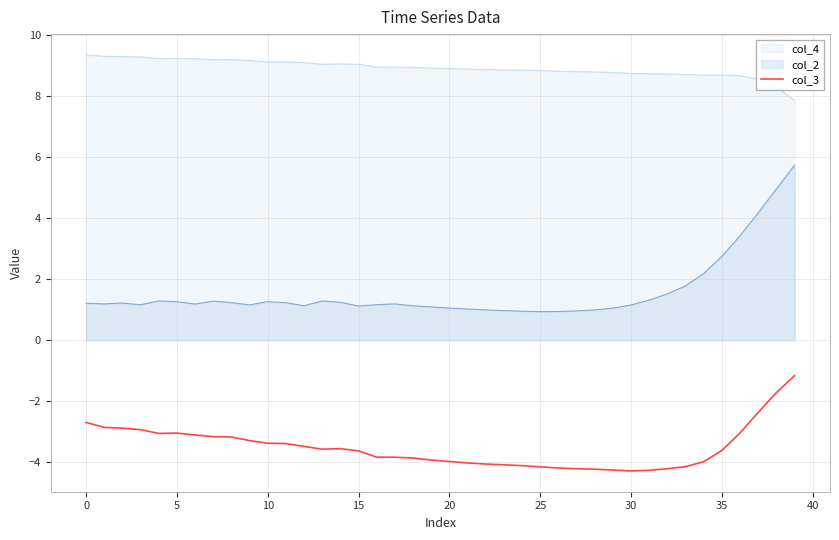

What is the difference between the maximum and minimum values in the col_2 series?

4.8